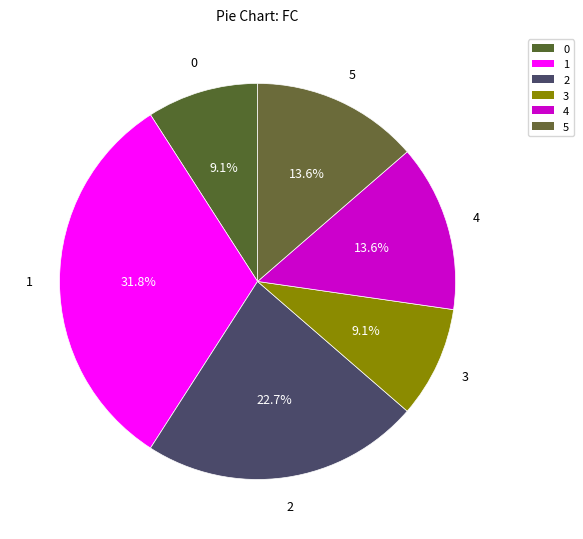

How many slices are in this pie chart?

6